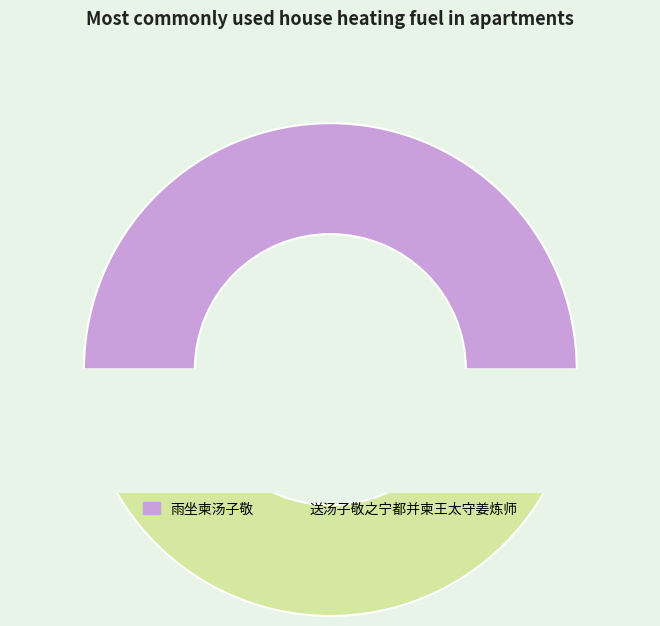

To the nearest percent, what is the combined percentage of 雨坐柬汤子敬 and 送汤子敬之宁都并柬王太守姜炼师?

100%